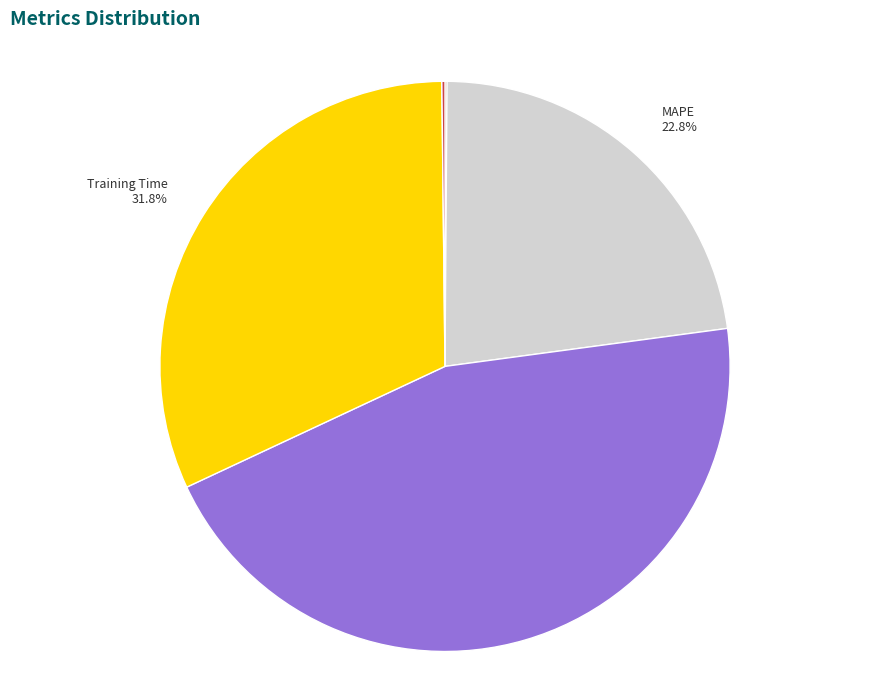

What portion of the pie excludes SMAPE?

54.8%